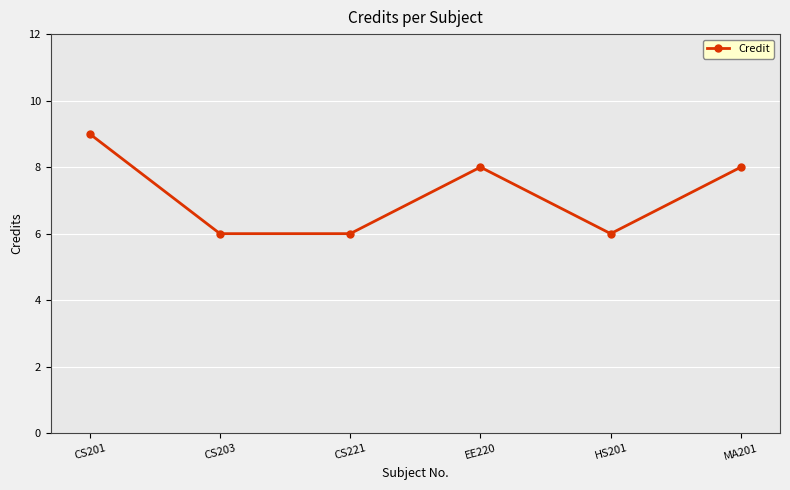

How many lines are shown in the chart?

1